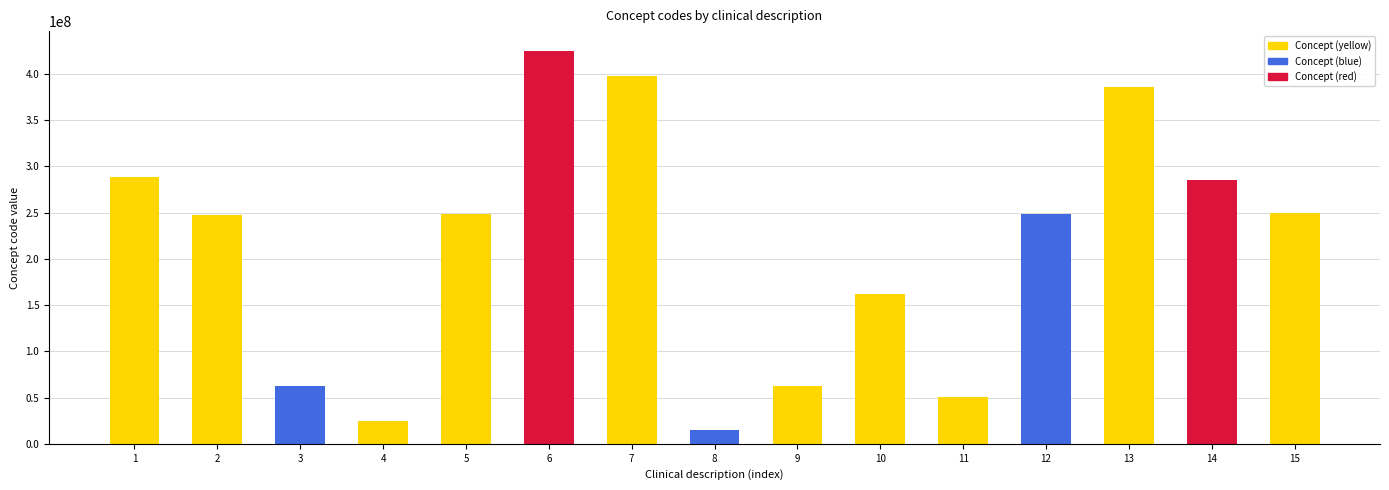

Read the value at 3, to the nearest 100.

62476000